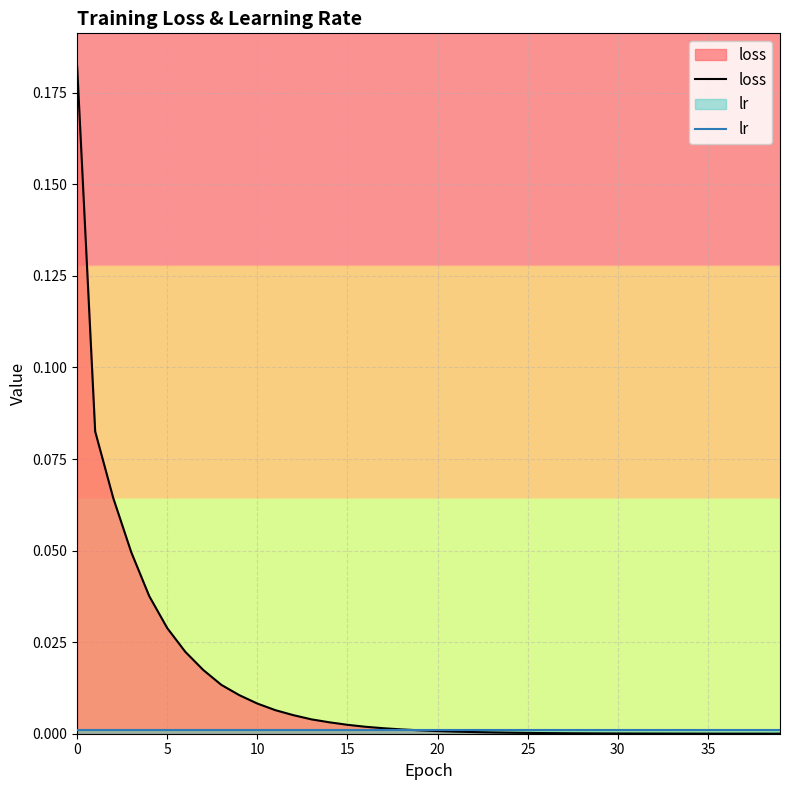

Which series changed the most between 10 and 30?

loss